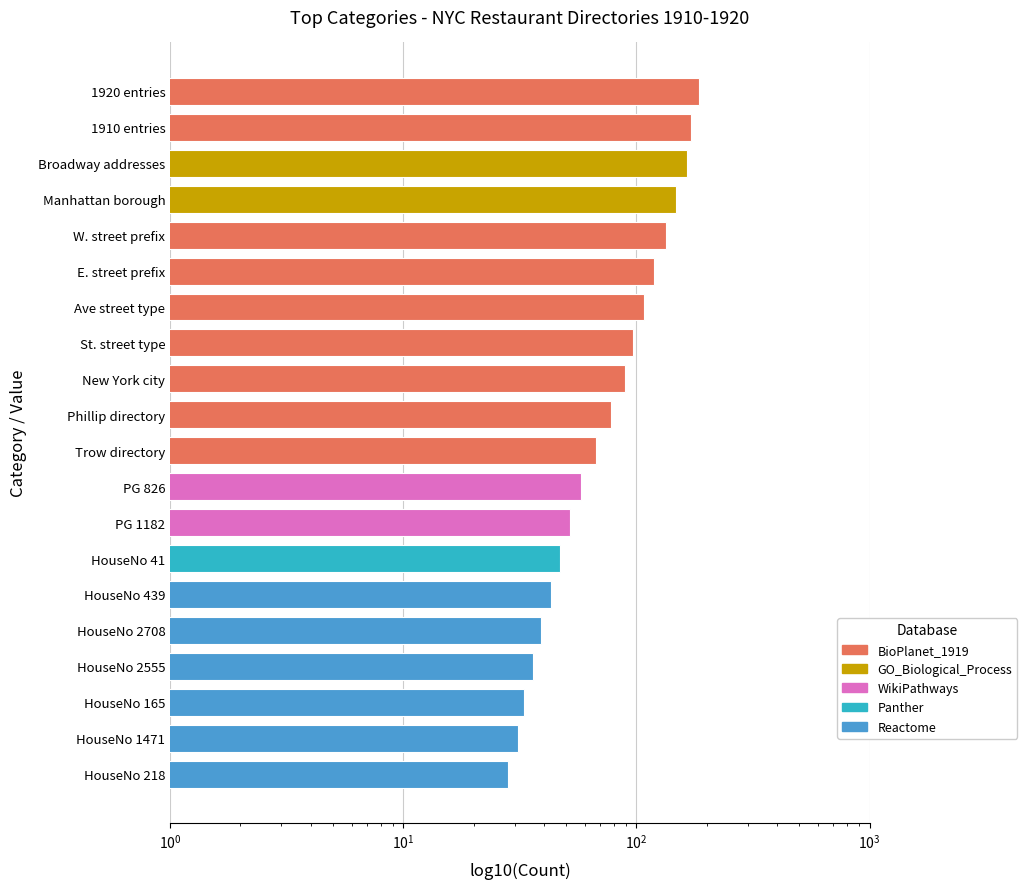

The chart shows a value of 160 at E. street prefix. True or false?

False